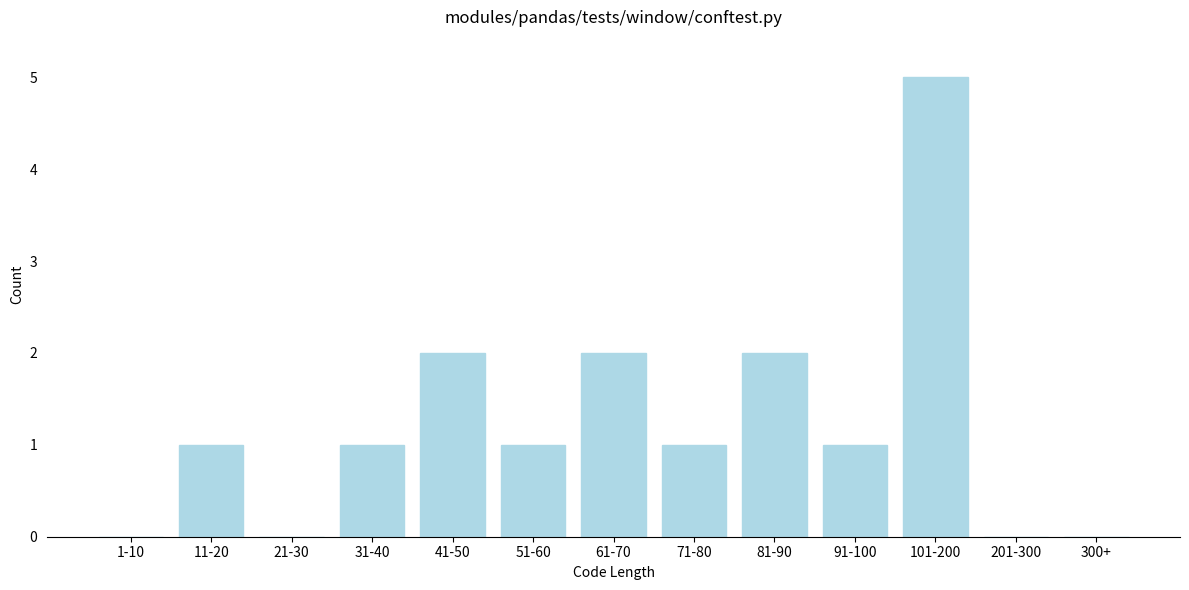

Reading left to right, what are all the values shown in this chart?

1-10=0	11-20=1	21-30=0	31-40=1	41-50=2	51-60=1	61-70=2	71-80=1	81-90=2	91-100=1	101-200=5	201-300=0	300+=0